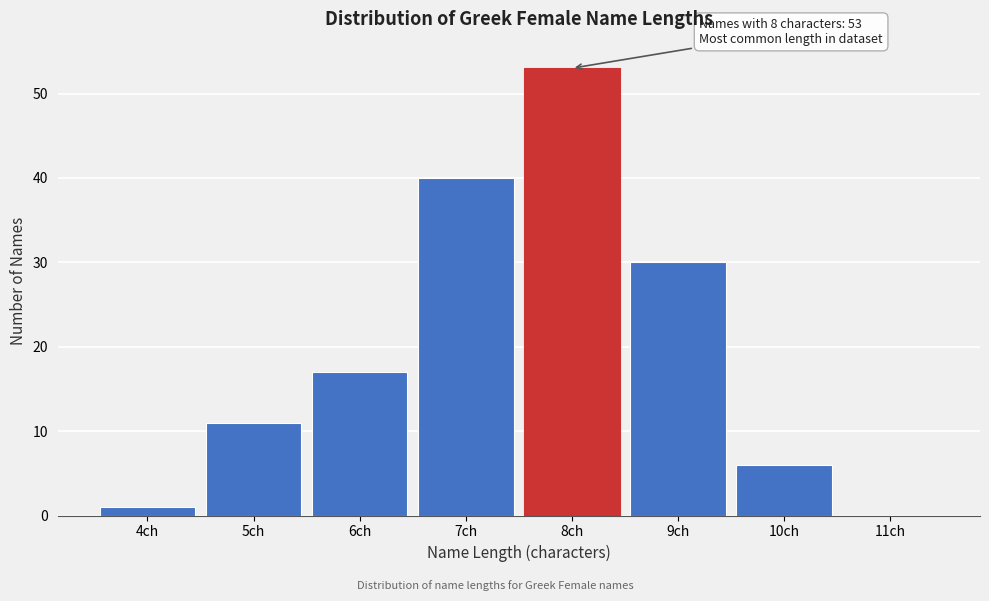

Reading right to left, transcribe all the data shown in this chart.

11ch=0	10ch=6	9ch=30	8ch=53	7ch=40	6ch=17	5ch=11	4ch=1